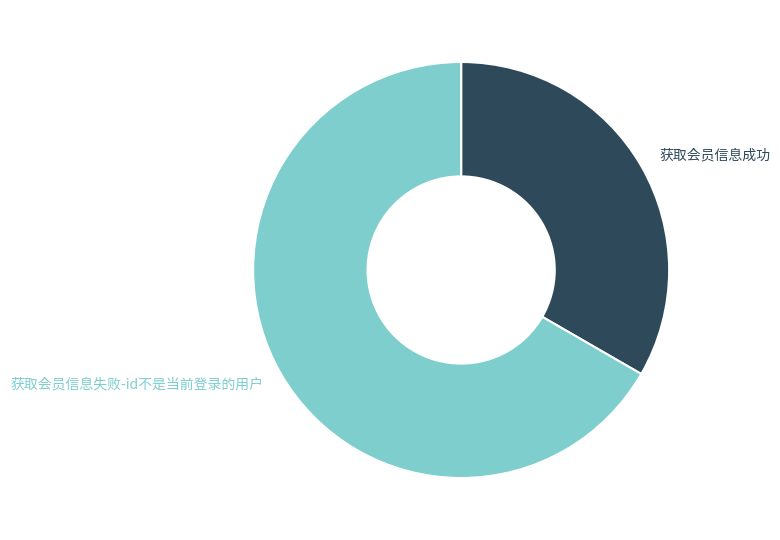

What is the ratio of the value at 获取会员信息成功 to the value at 获取会员信息失败-id不是当前登录的用户?

0.5